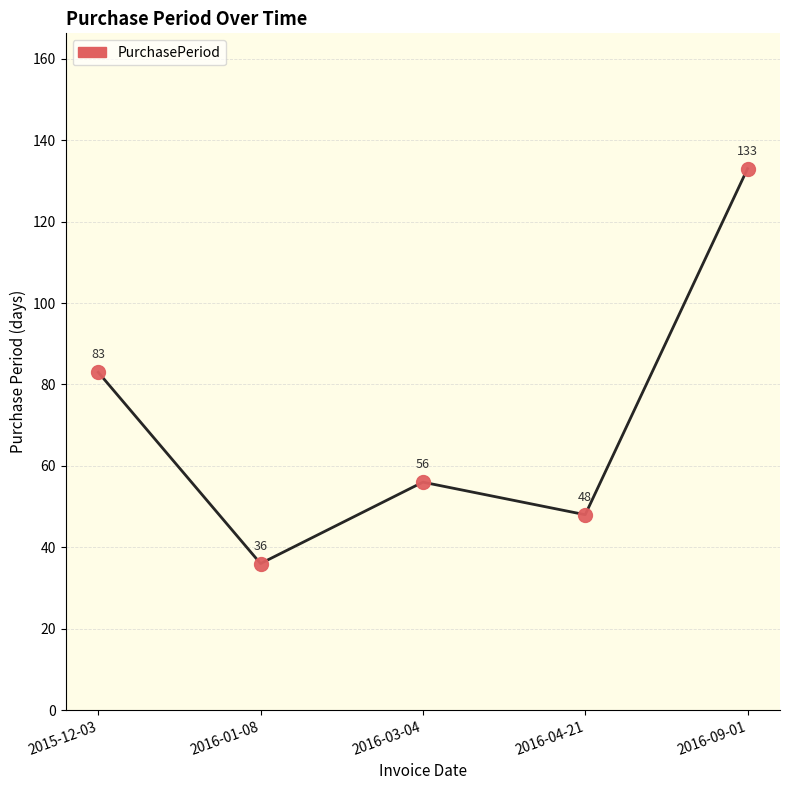

Where does the data first go above 56?

2015-12-03